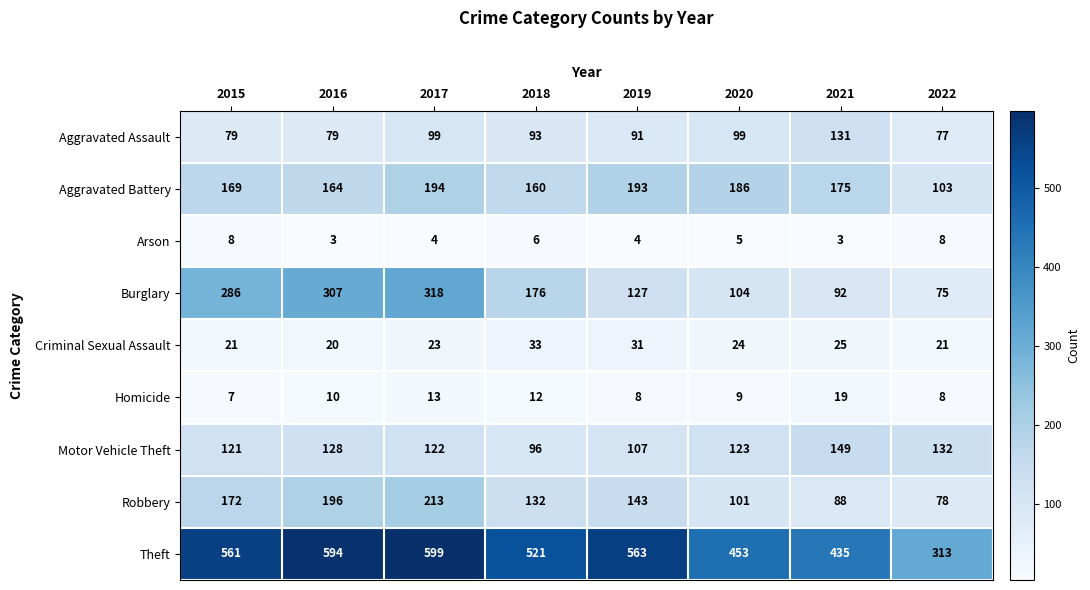

Rank the series by their maximum value, from highest to lowest.

Theft, Burglary, Robbery, Aggravated Battery, Motor Vehicle Theft, Aggravated Assault, Criminal Sexual Assault, Homicide, Arson